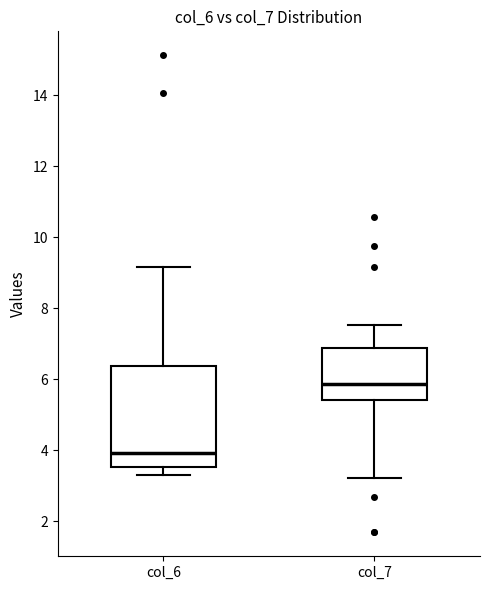

Which box has the highest median line?

col_7